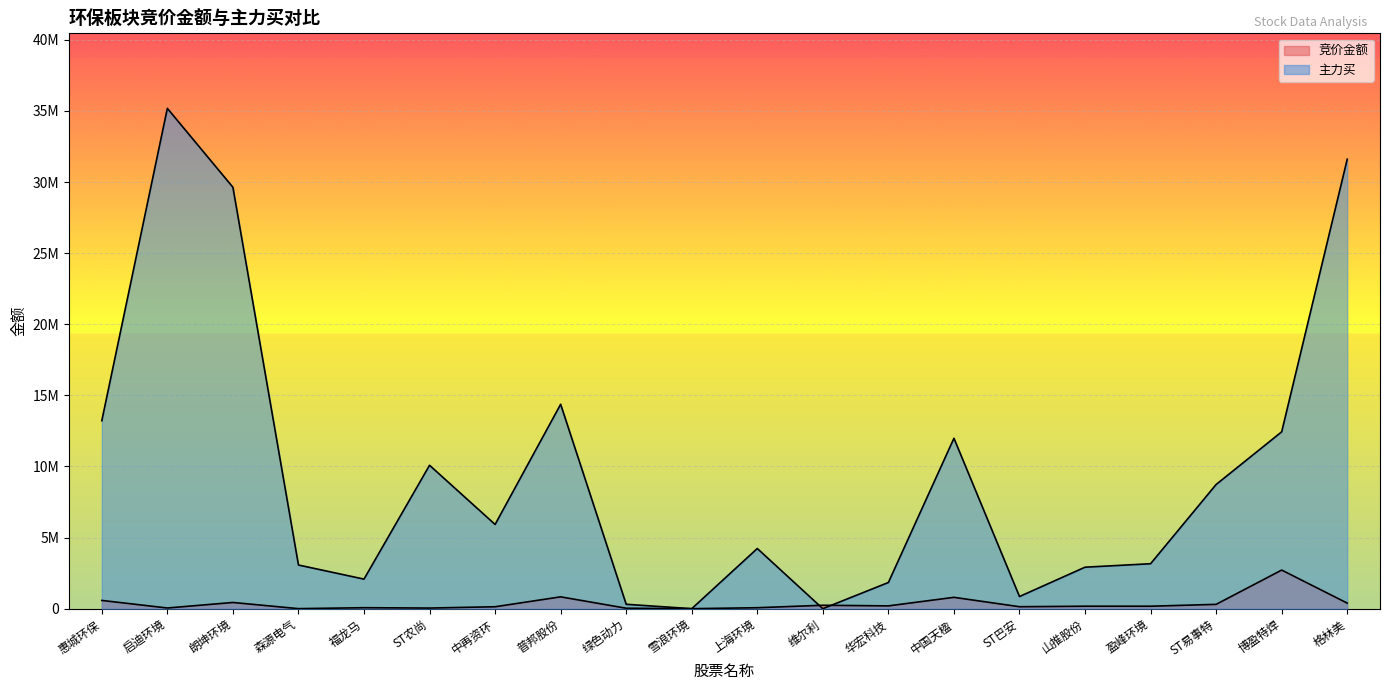

Where does the 主力买 series first go above 5922020?

惠城环保